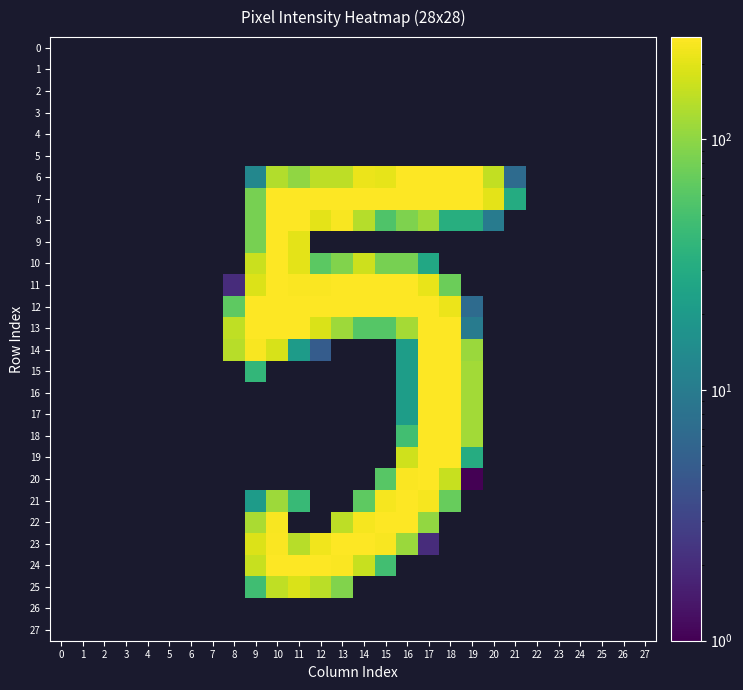

What is the smallest value displayed?

1.0